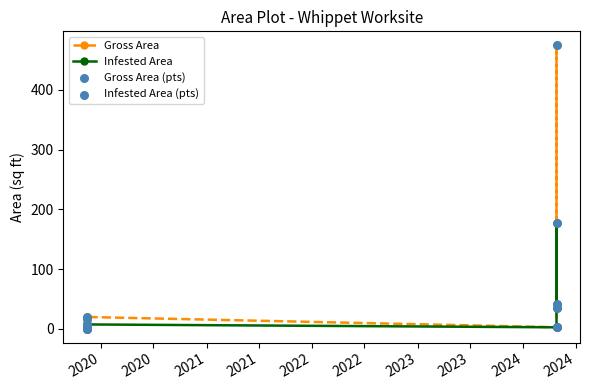

Which series reaches the minimum Y coordinate?

Gross Area